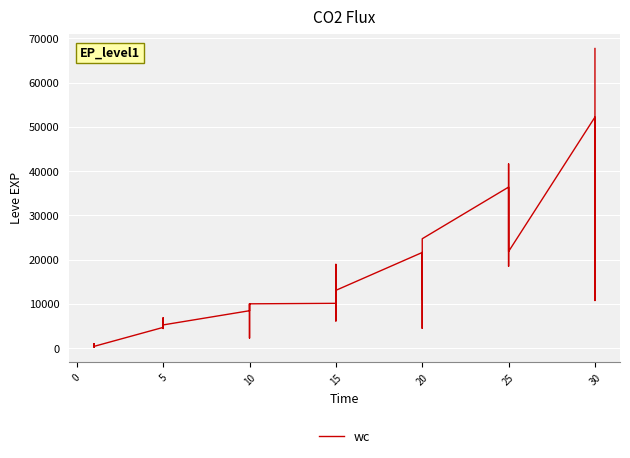

How many values are below 10100?

20